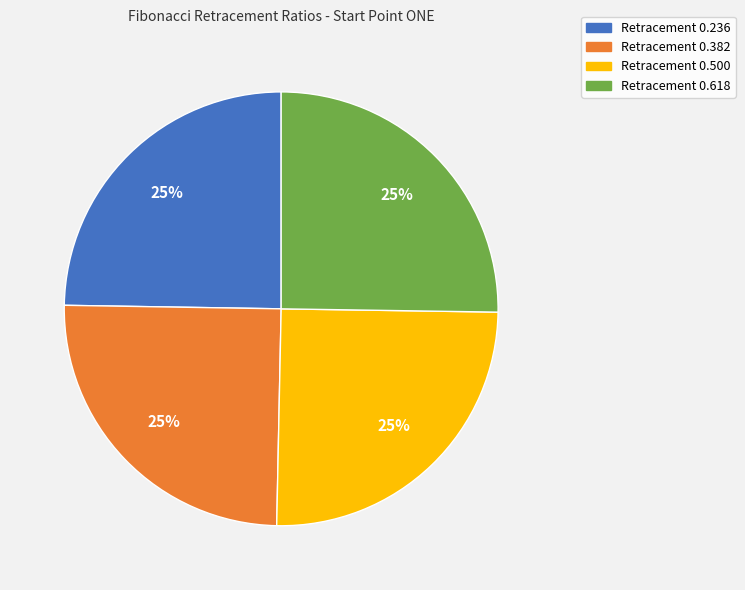

Does any single category account for the majority?

No